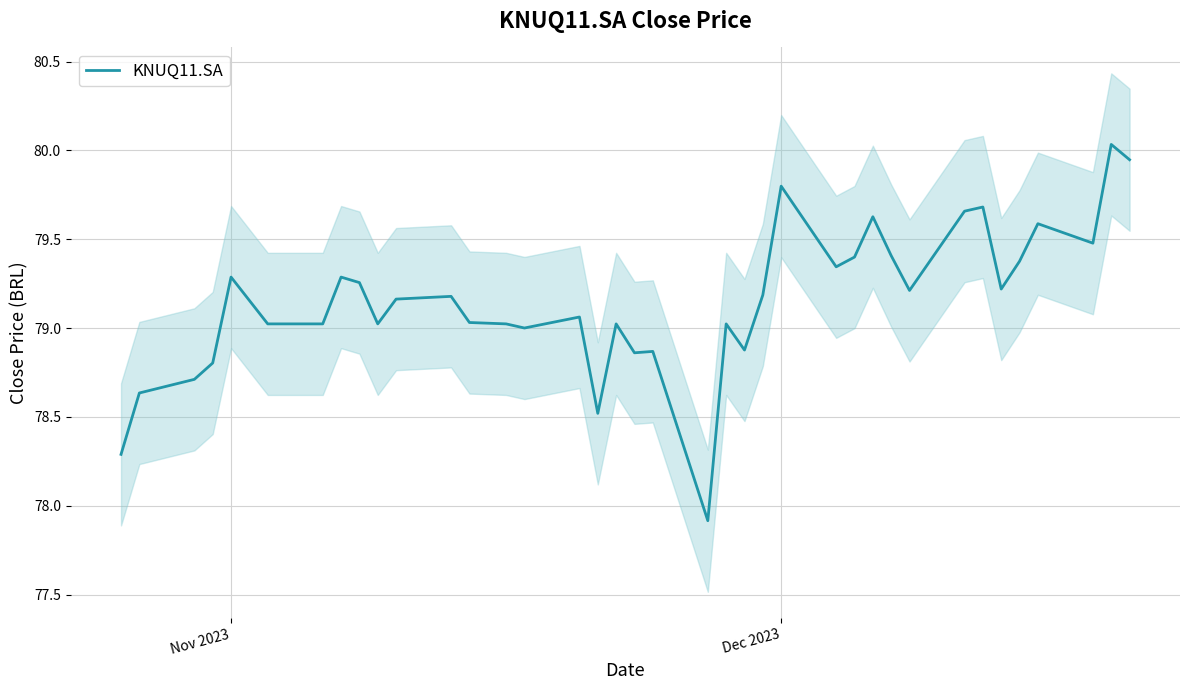

What is the maximum value shown in the chart?

80.0